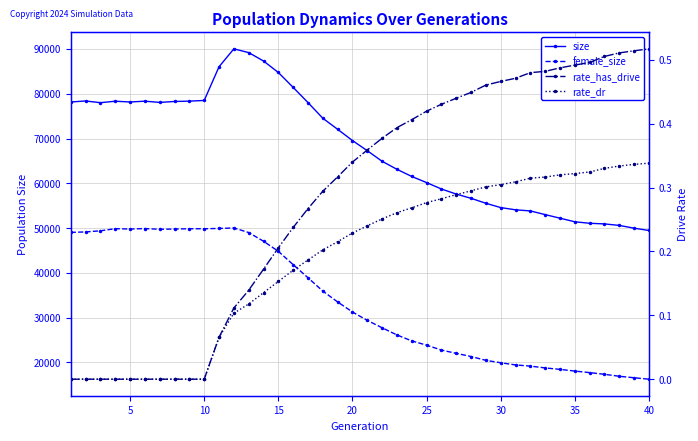

Which series has the largest total across all categories?

size